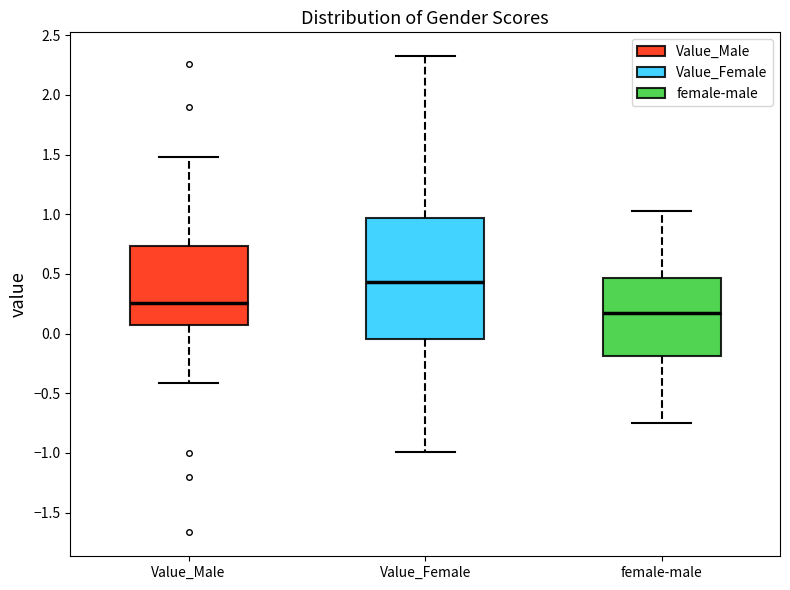

Which box has the highest median line?

Value_Female